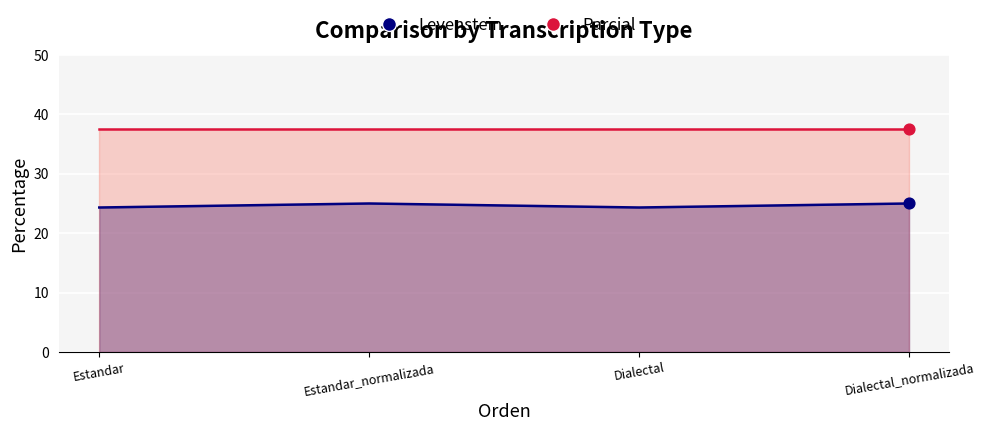

Approximately how many times larger is the value at Estandar compared to Estandar_normalizada?

1.0